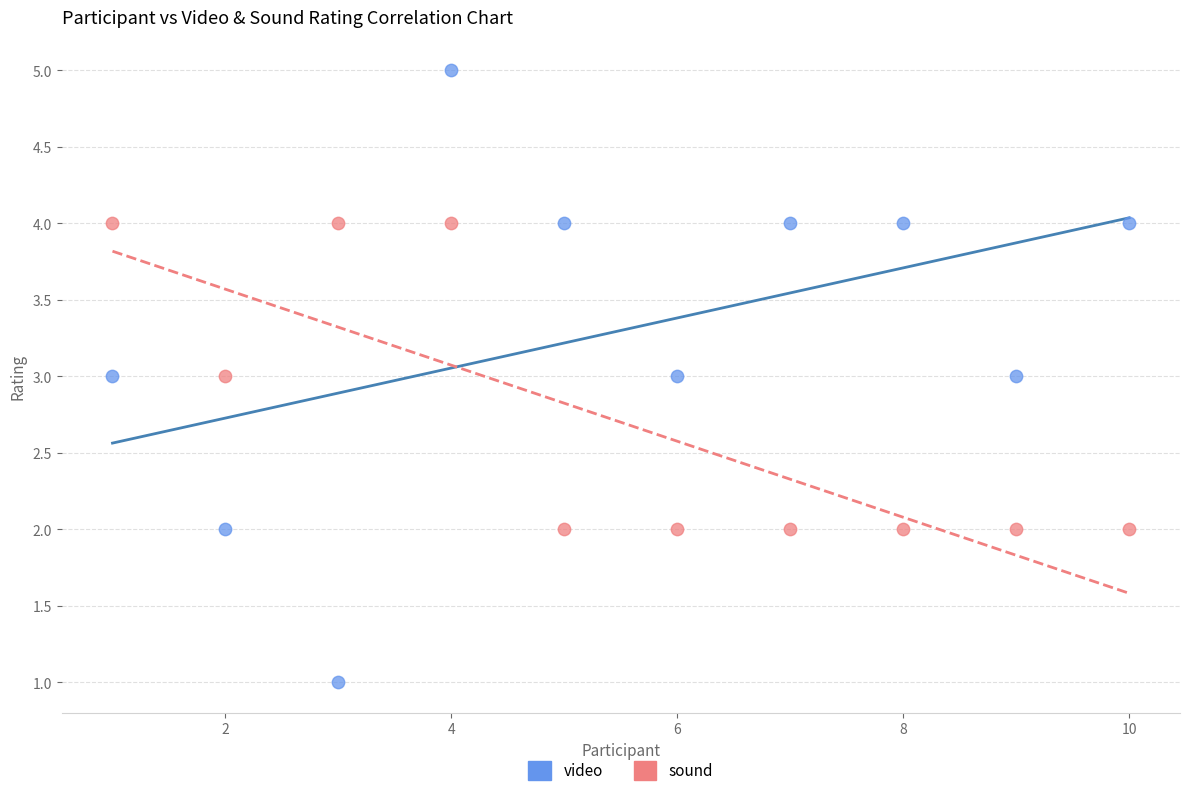

Across all data points, what is the range of Y values (max minus min)?

4